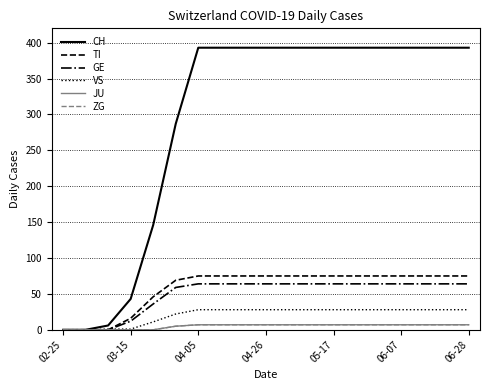

Is this an area chart (filled region under the line)?

No